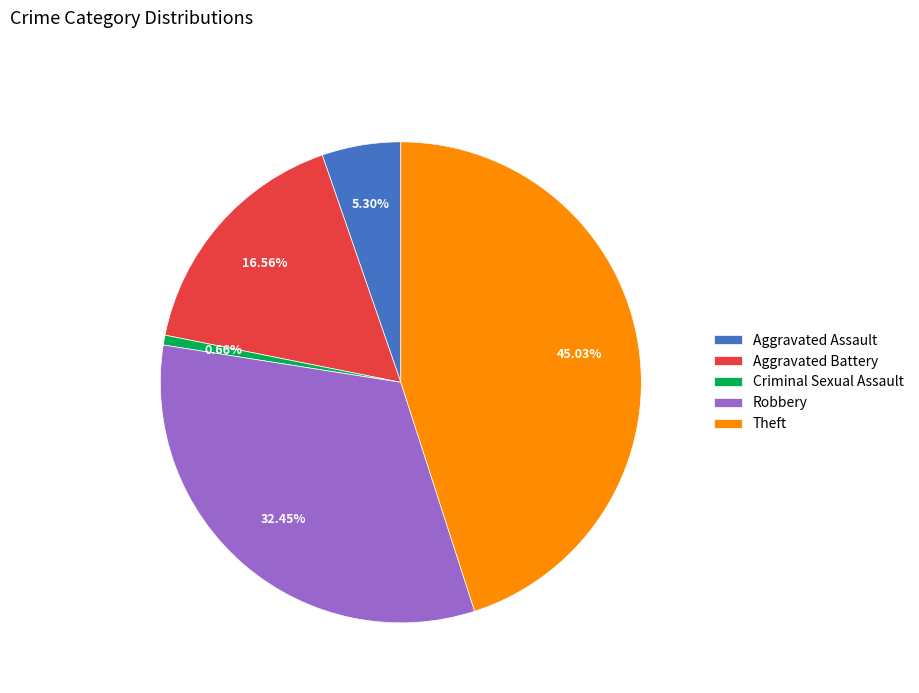

Which slice is the smallest?

Criminal Sexual Assault